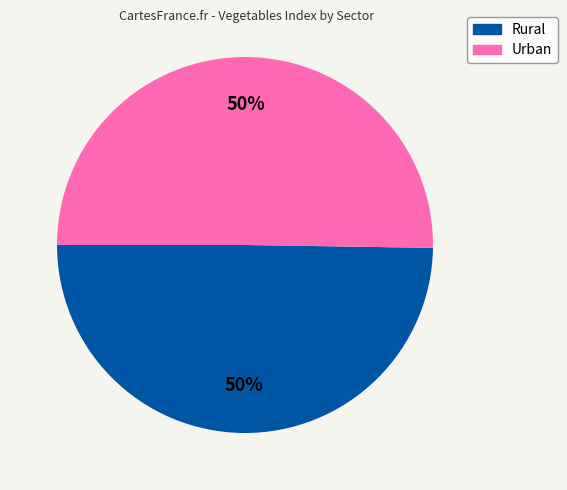

To the nearest percent, what is the combined percentage of Rural and Urban?

100%